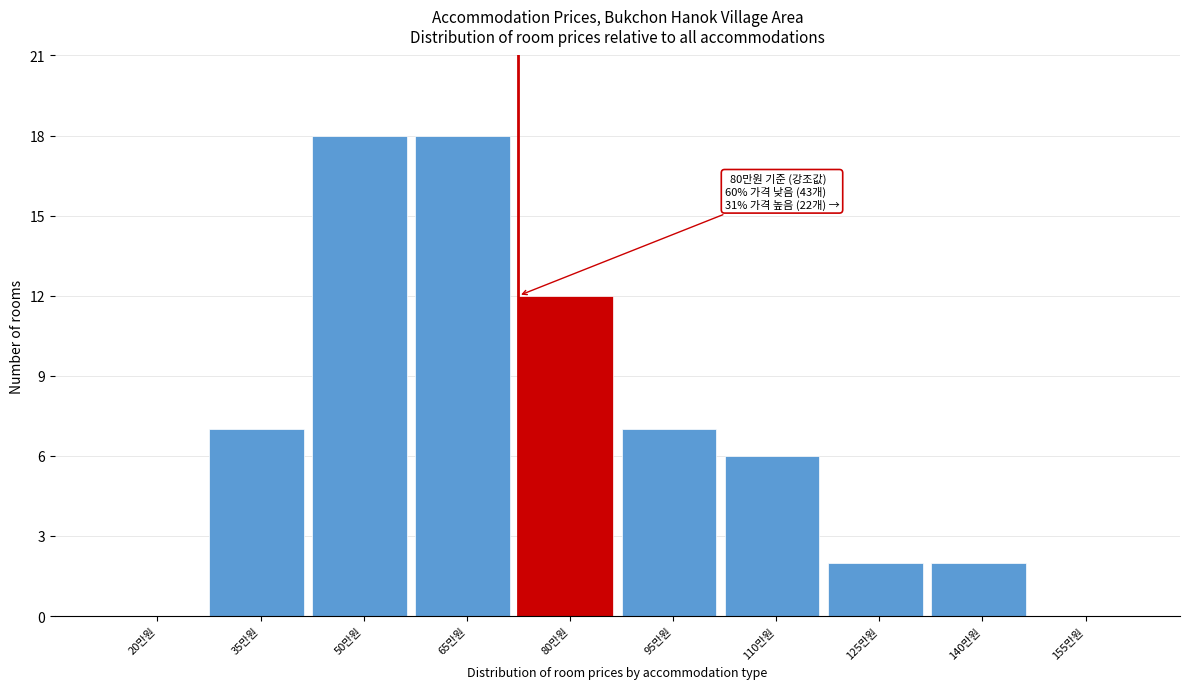

Reading left to right, transcribe all the data shown in this chart.

20만원=0	35만원=7	50만원=18	65만원=18	80만원=12	95만원=7	110만원=6	125만원=2	140만원=2	155만원=0